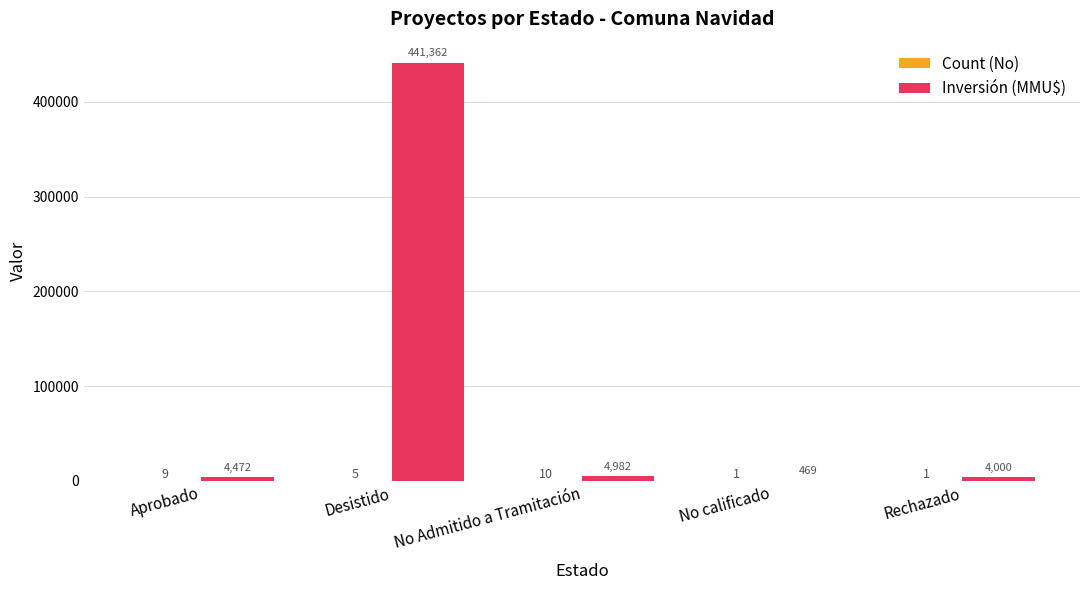

What is the sum of all Inversión (MMU$) values?

455285